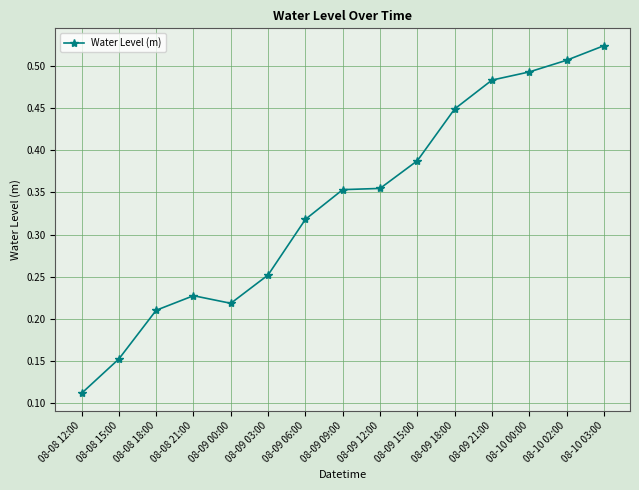

Which has a higher value, 08-08 15:00 or 08-08 18:00?

08-08 18:00